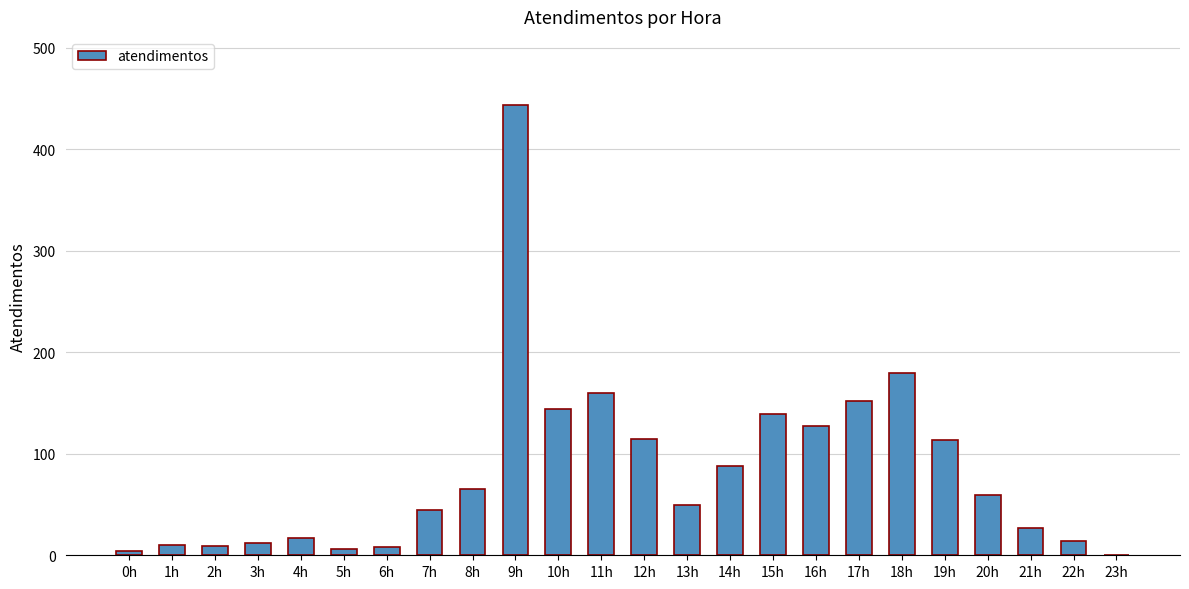

What is the sum of all values?

1989